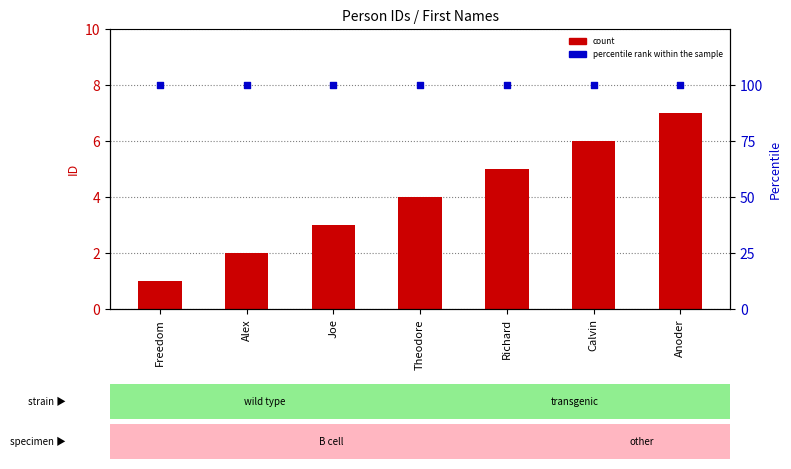

Which series has the largest total across all categories?

percentile rank within the sample